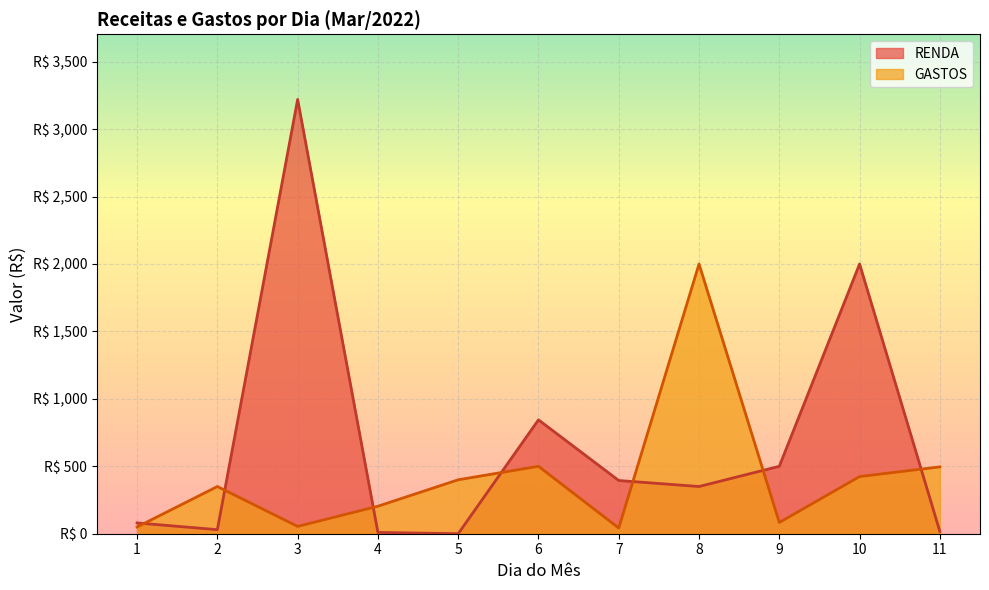

Which series changed the most between 5 and 10?

RENDA